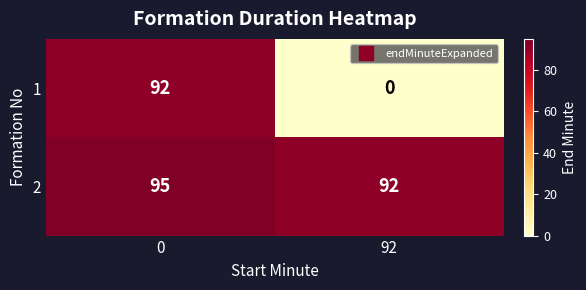

Which series has the largest range (max minus min)?

1